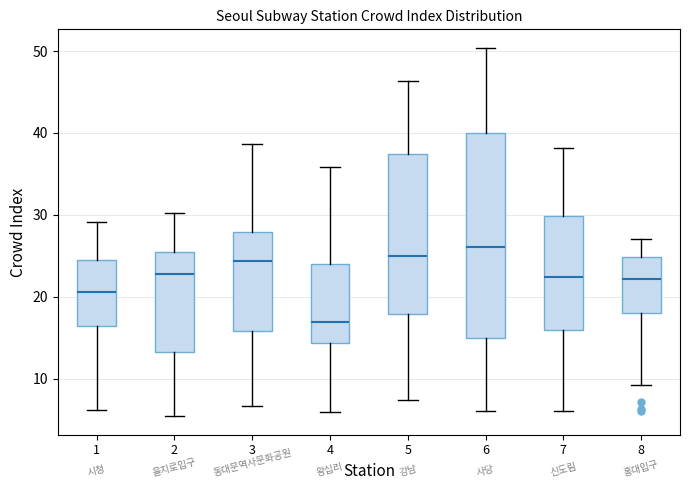

Reading left to right, read every box against the y-axis: the position of its median line, the range the box covers, and the ends of its whiskers. The values are not printed on the chart, so give them approximately, as read against the axis.

1: median 21, box 16 to 25, whiskers 6 to 29
2: median 23, box 13 to 26, whiskers 5 to 30
3: median 24, box 16 to 28, whiskers 7 to 39
4: median 17, box 14 to 24, whiskers 6 to 36
5: median 25, box 18 to 37, whiskers 7 to 46
6: median 26, box 15 to 40, whiskers 6 to 50
7: median 22, box 16 to 30, whiskers 6 to 38
8: median 22, box 18 to 25, whiskers 9 to 27